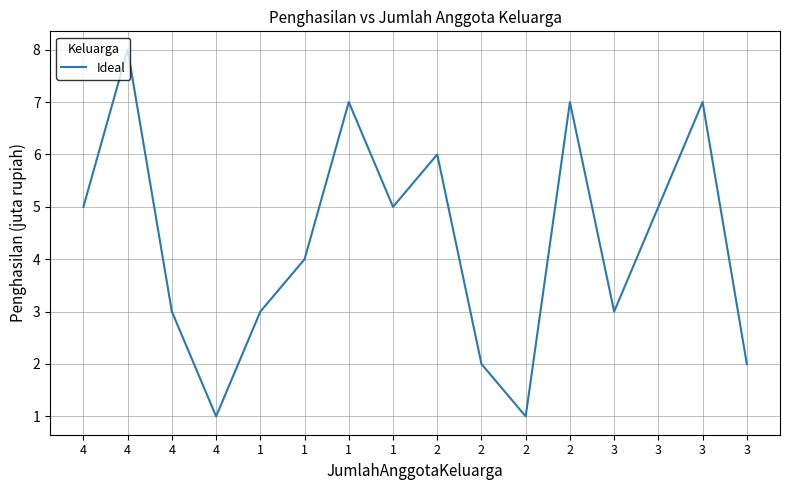

How many lines are shown in the chart?

1